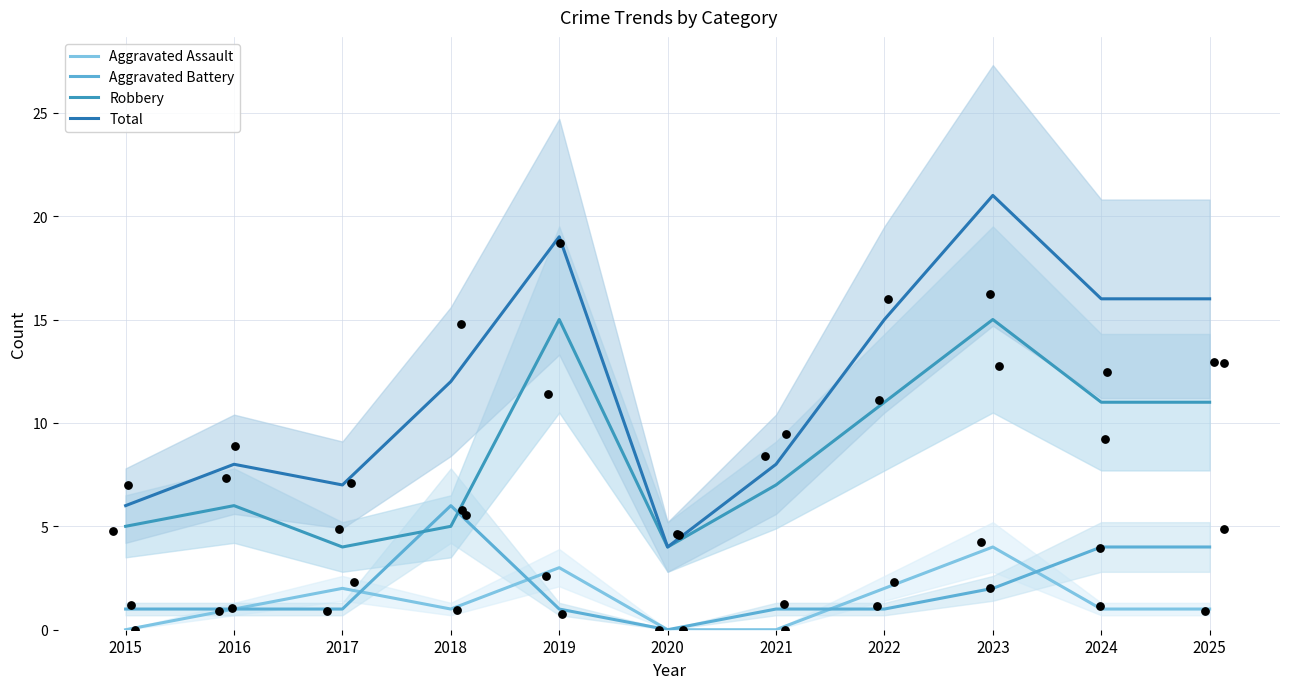

Which series has the largest total across all categories?

Total